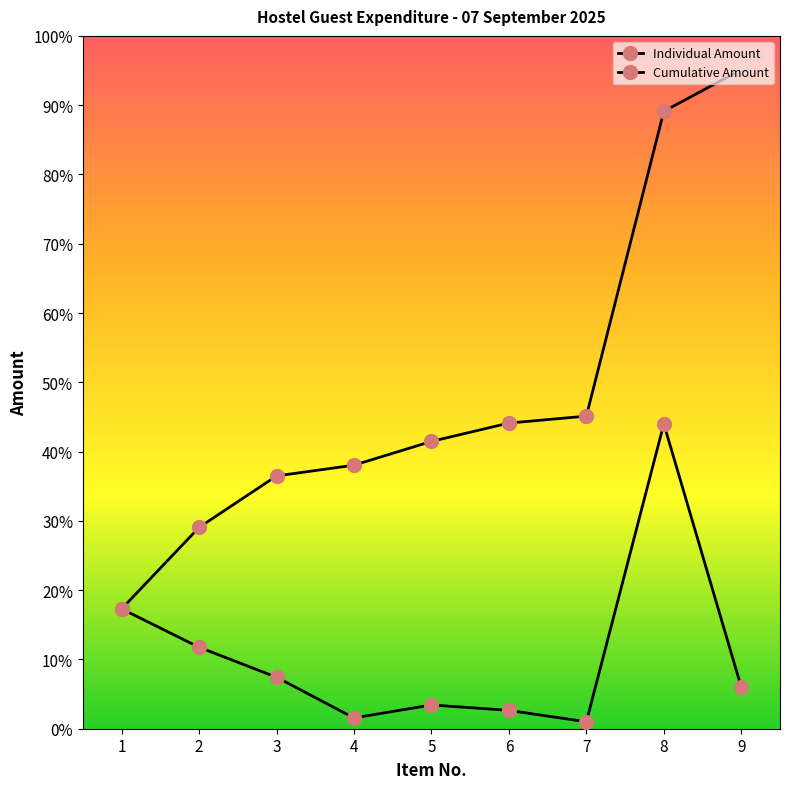

At how many categories does at least one series exceed 7727?

9